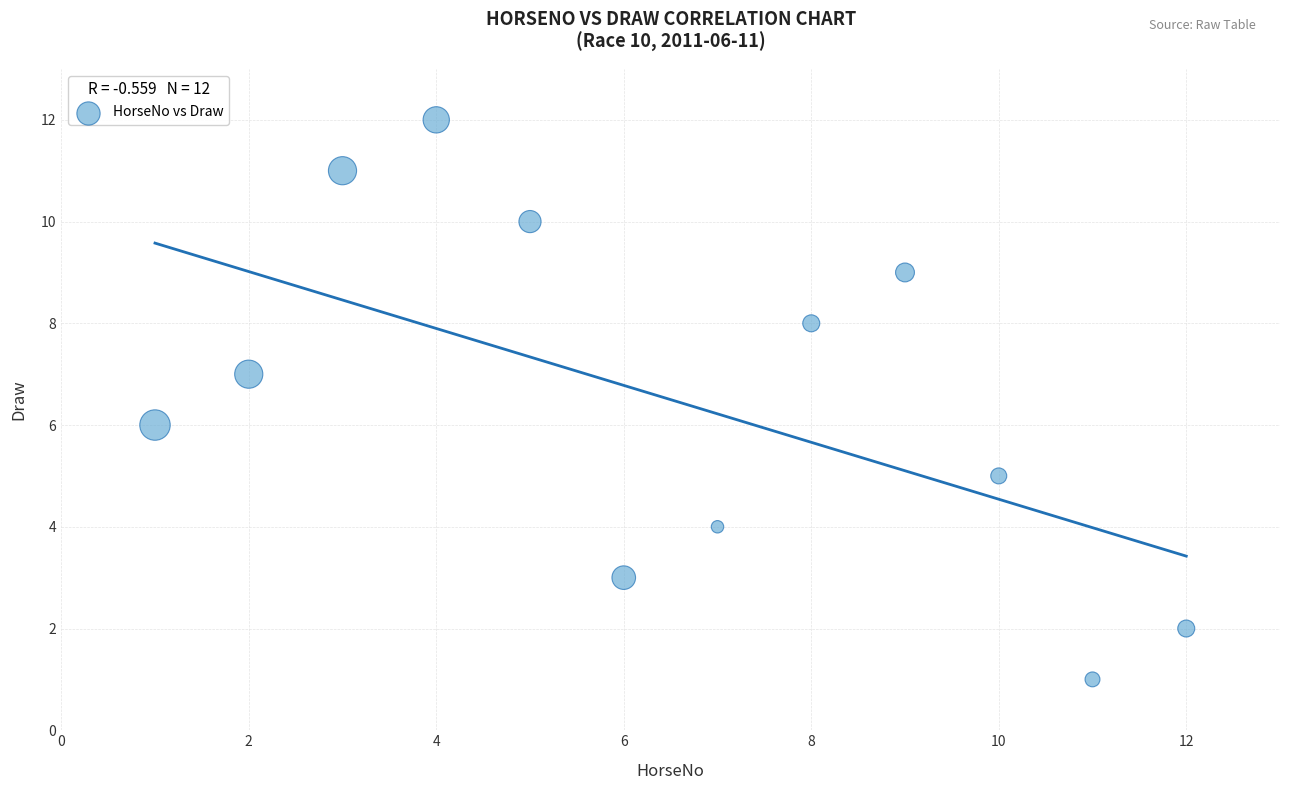

What is the average X value?

6